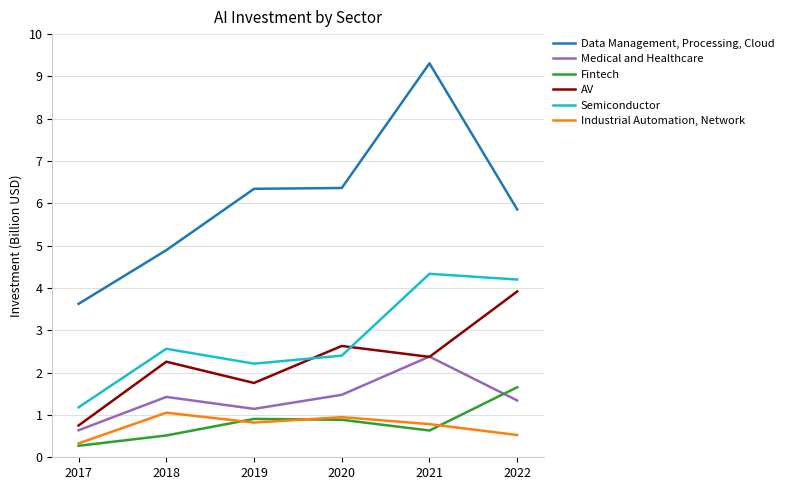

Is it true that AV equals 0.9 at 2019?

False